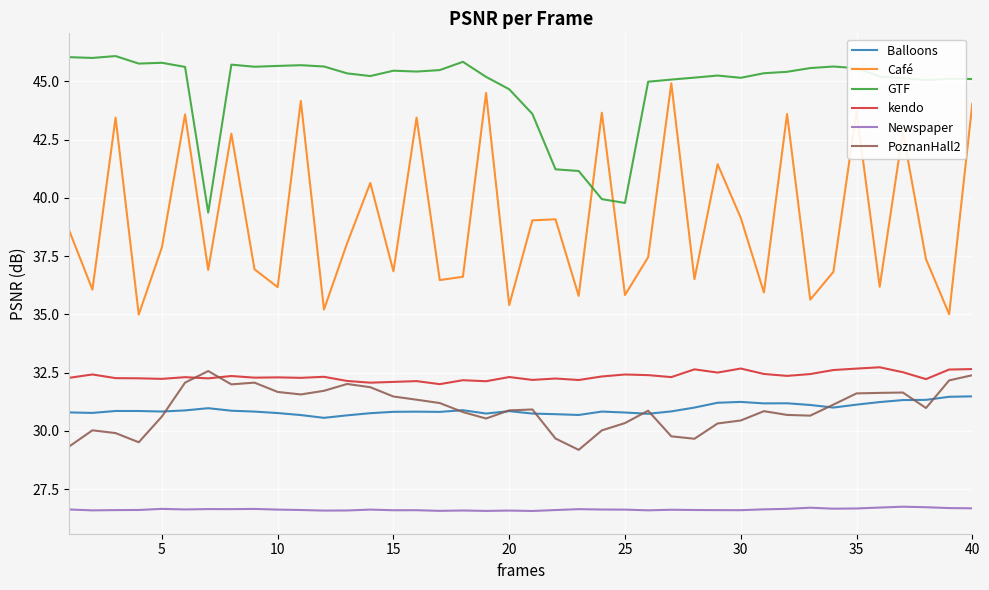

What is the minimum value shown in the chart?

26.6